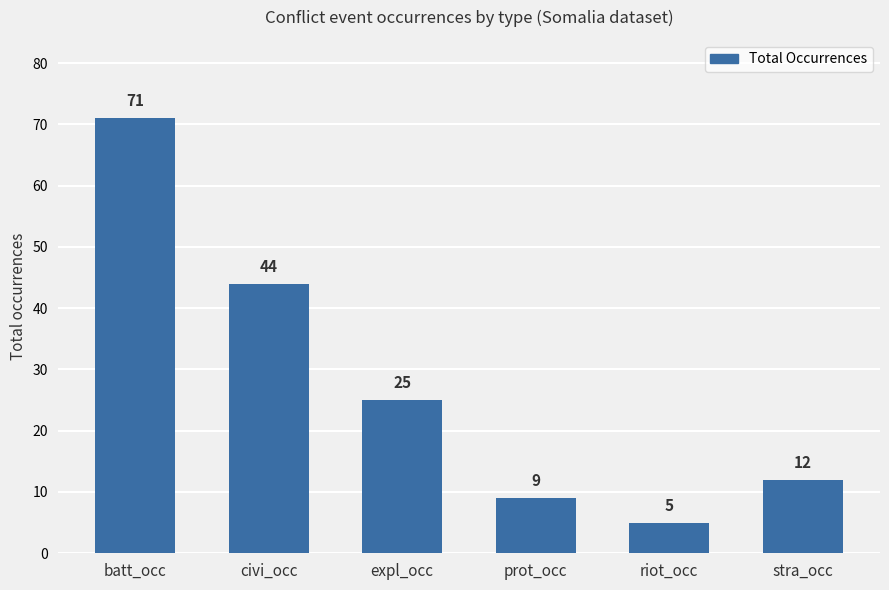

Are the bars grouped side by side (vs. stacked)?

No